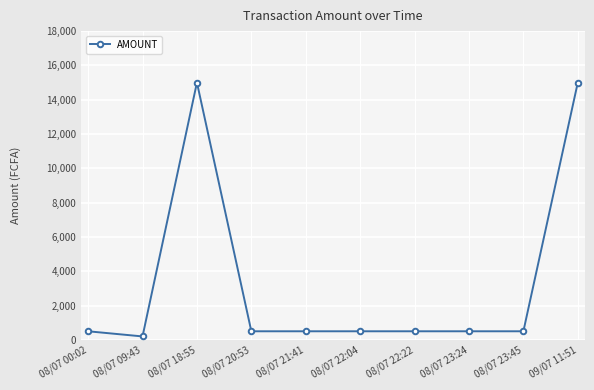

What is the maximum value shown in the chart?

15000